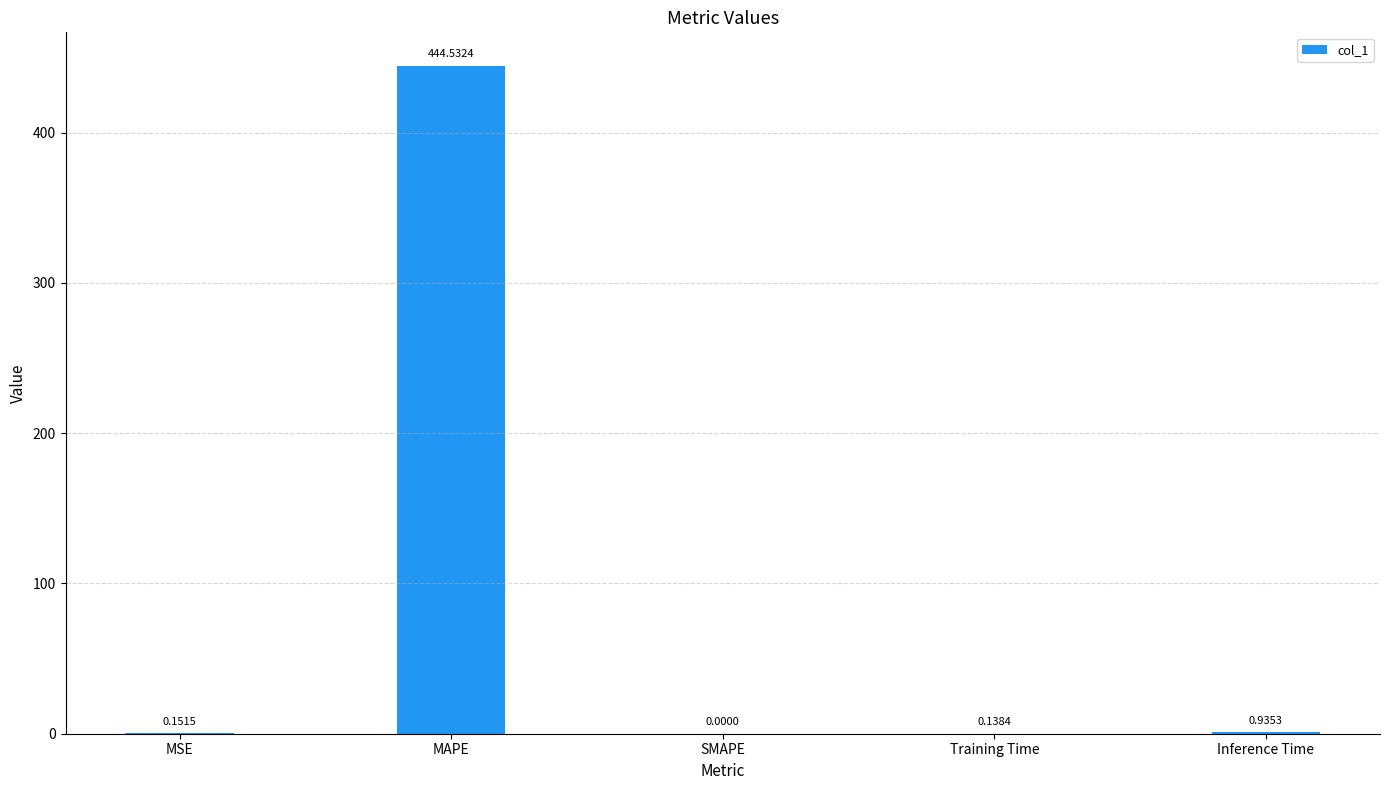

What is the sum of the values at MAPE and Inference Time?

445.5